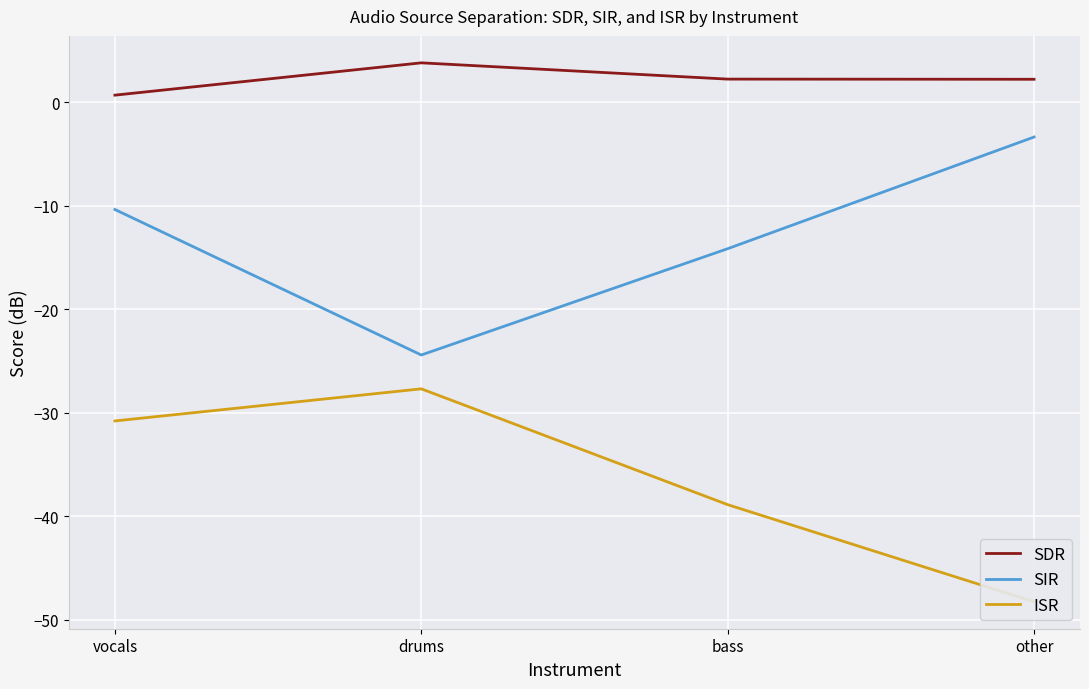

Rank the series by their maximum value, from highest to lowest.

SDR, SIR, ISR